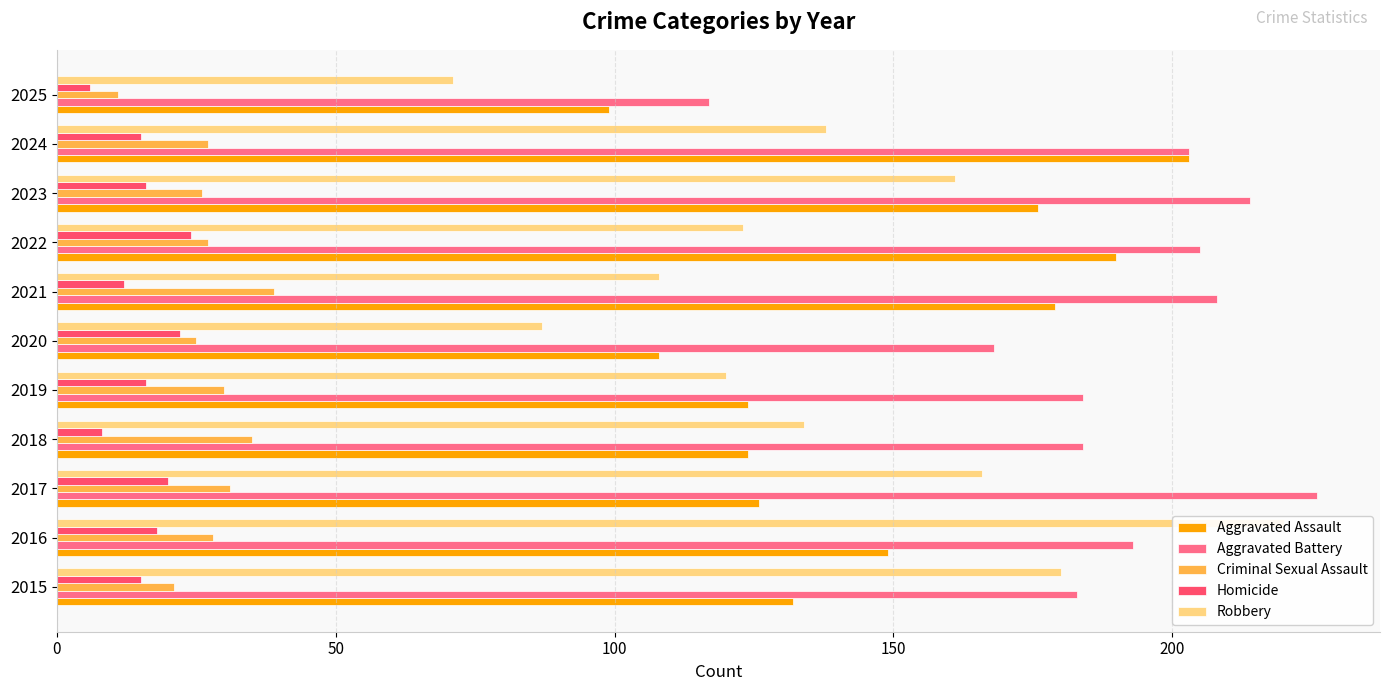

Which series has the largest range (max minus min)?

Robbery